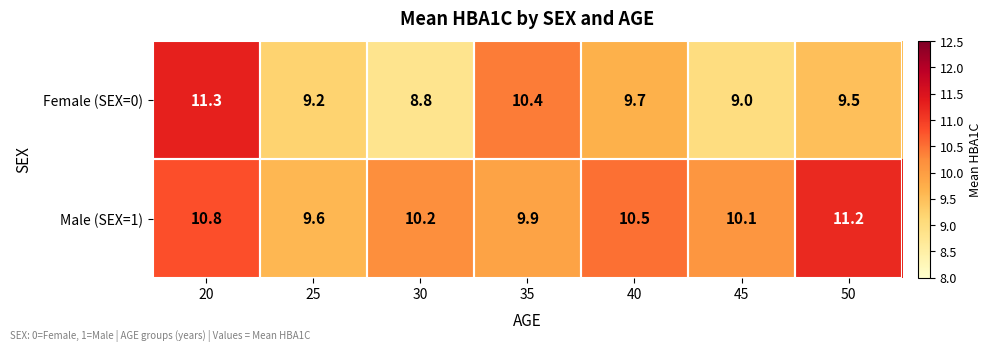

List the series in order of their overall mean, highest first.

Male (SEX=1), Female (SEX=0)